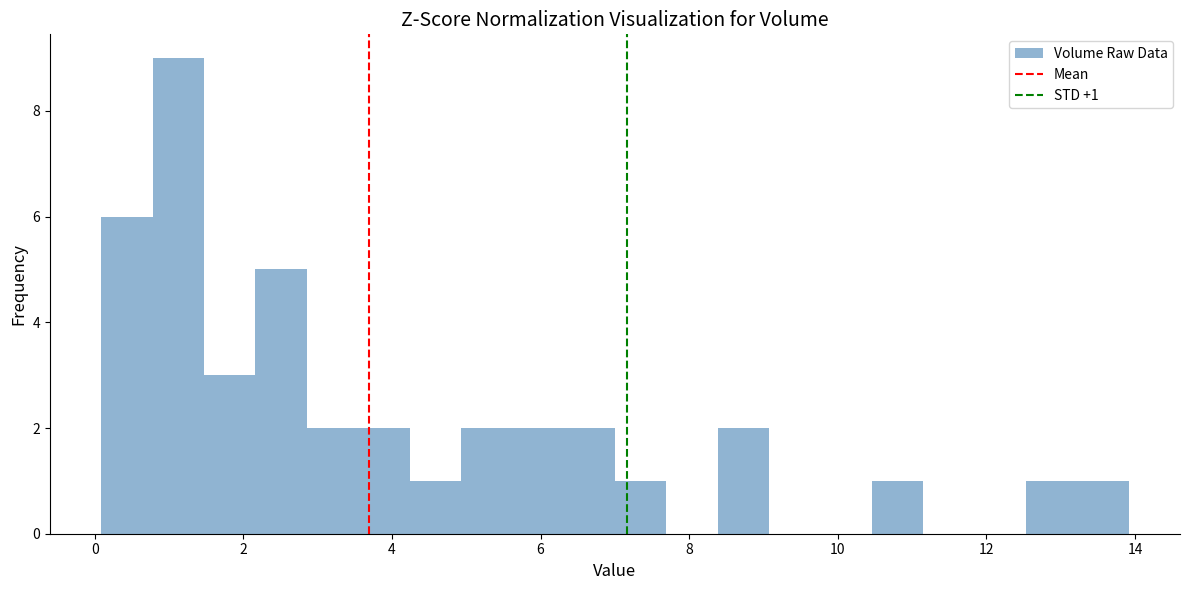

Read against the x-axis, roughly where is the centre of the tallest bar?

1.2